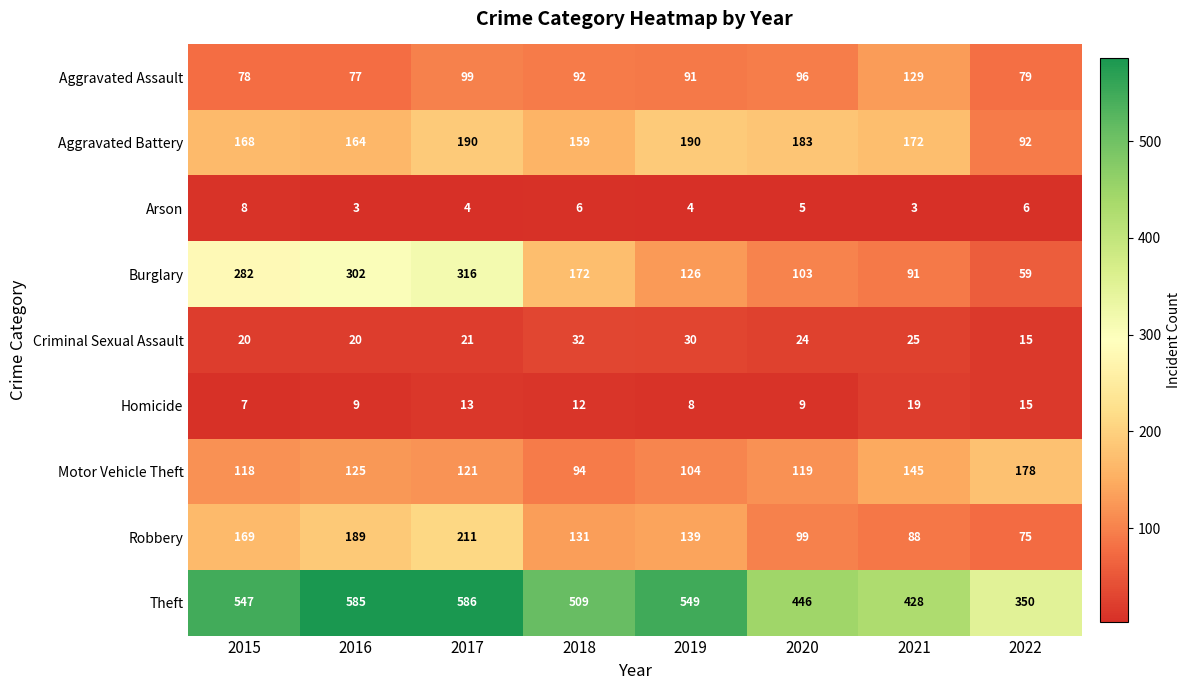

What is the smallest value displayed?

3